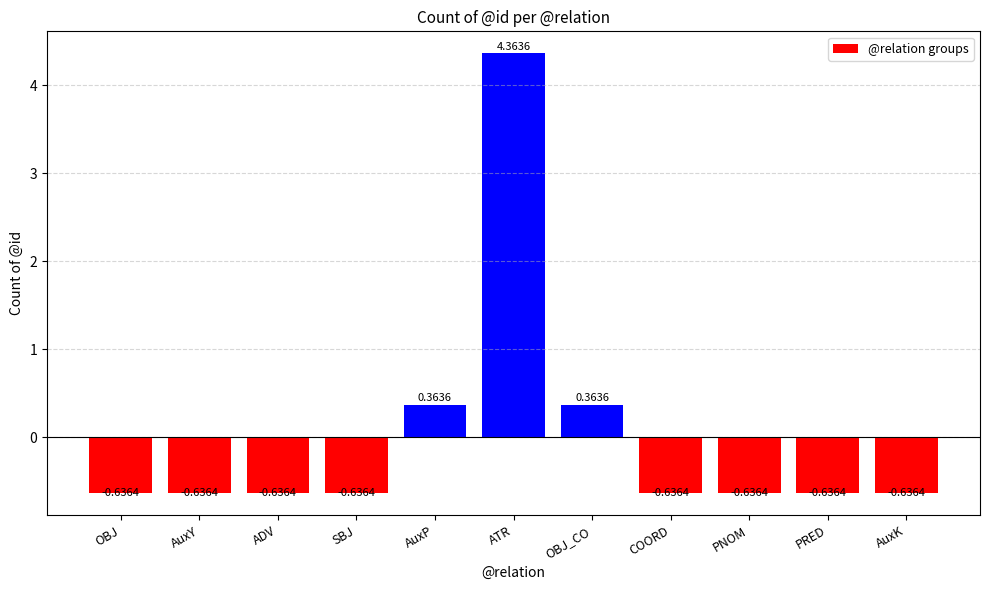

Which label corresponds to the largest value in the chart?

ATR